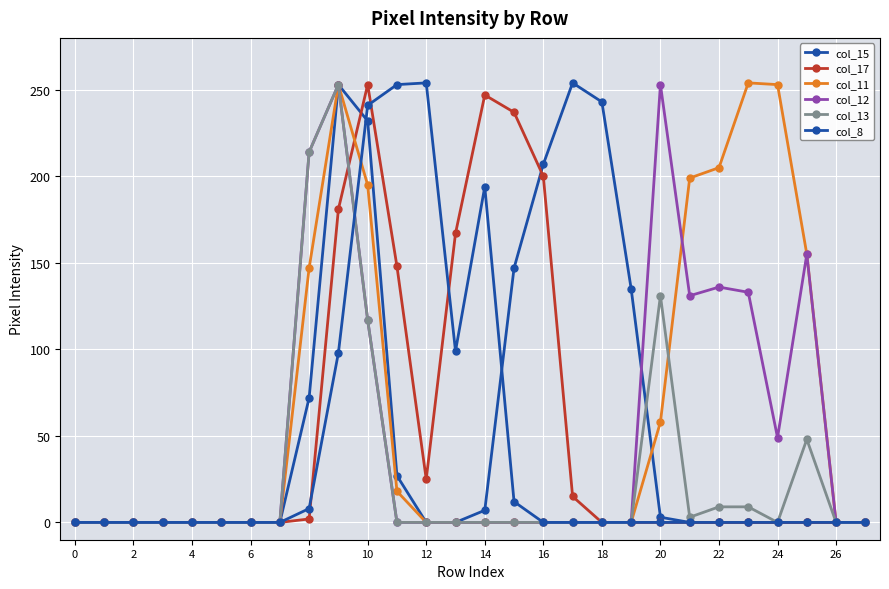

How many data points in col_15 are above 0?

11